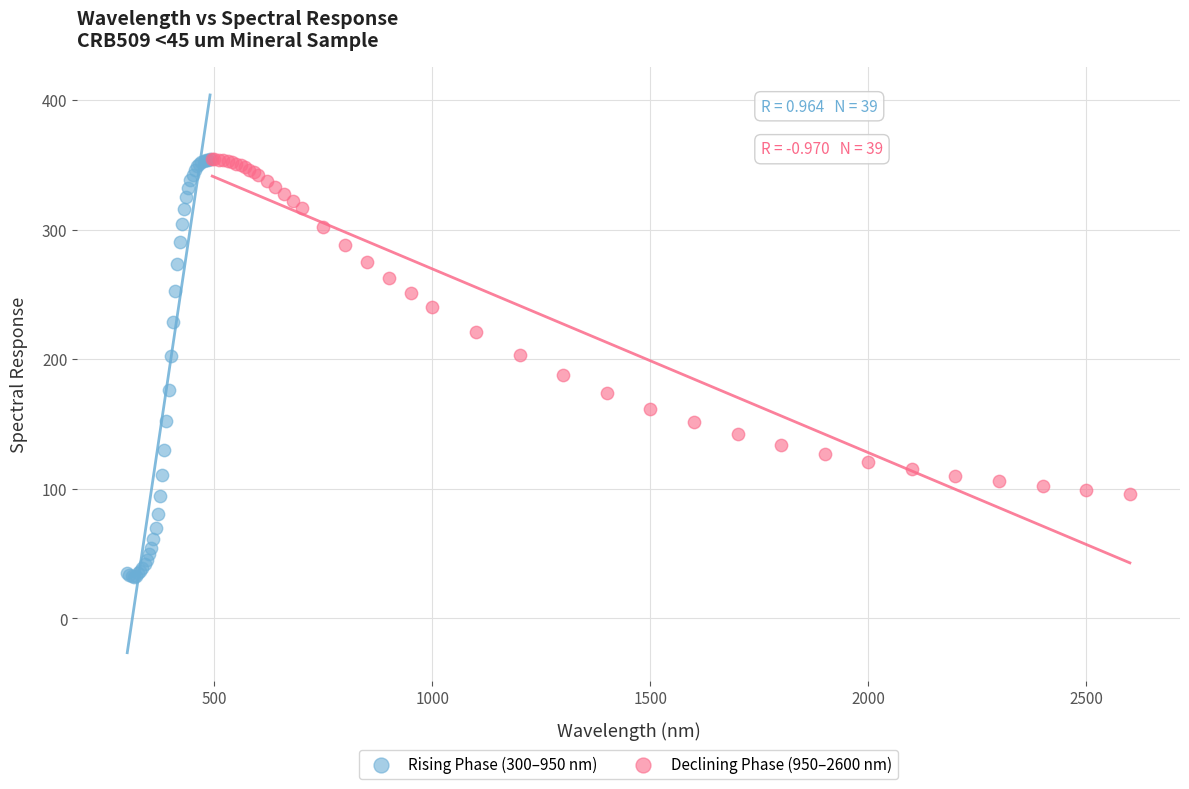

Which series contains the lowest Y value?

Rising Phase (300–950 nm)